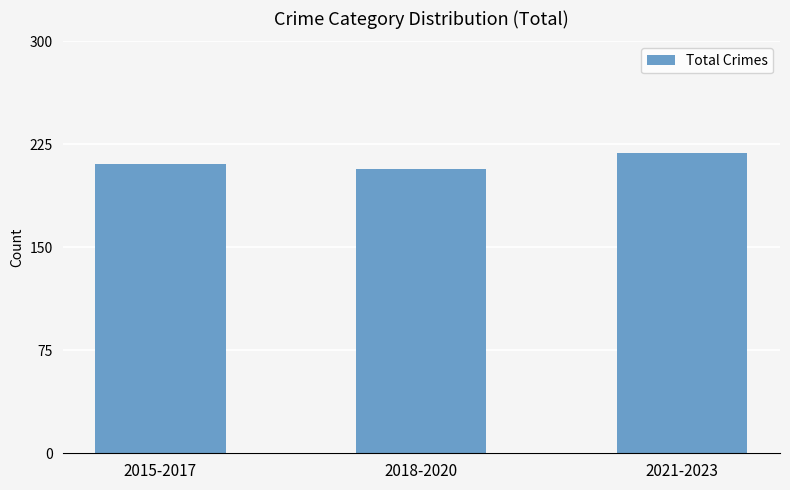

What is the label of the 3rd bar from the left?

2021-2023